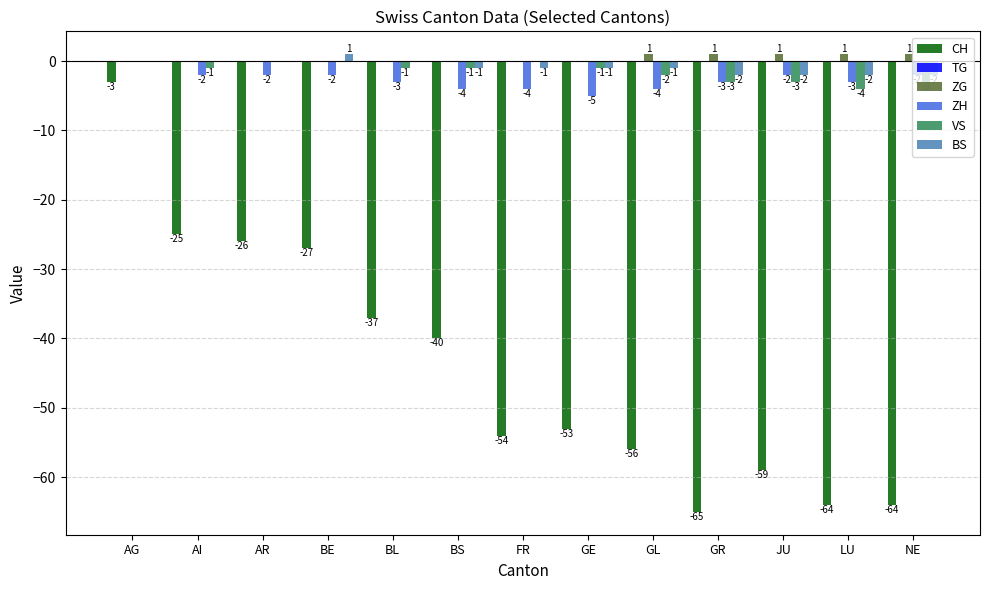

Is the value of VS at AI greater than the value of CH at NE?

Yes